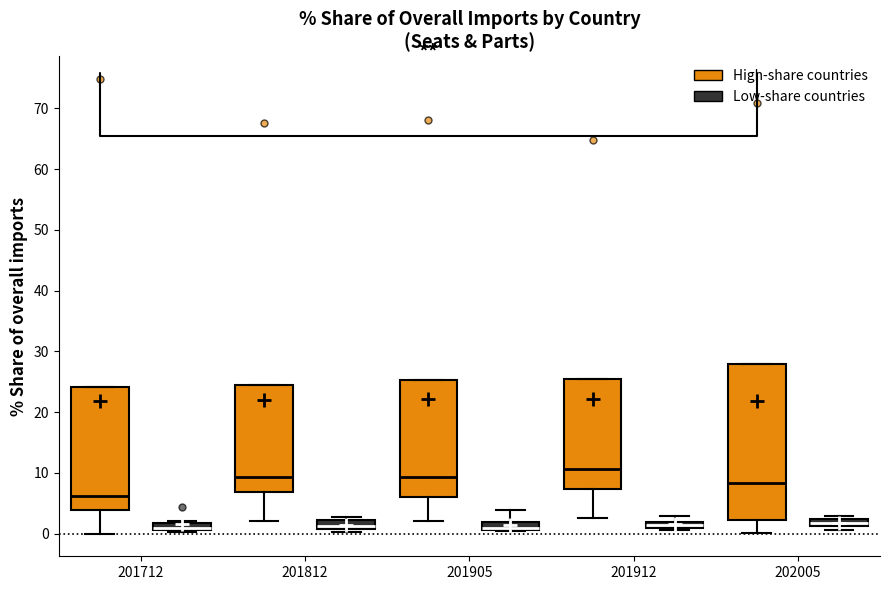

Comparing the boxes themselves (not the whiskers), which one is the tallest?

202005 (High-share countries)